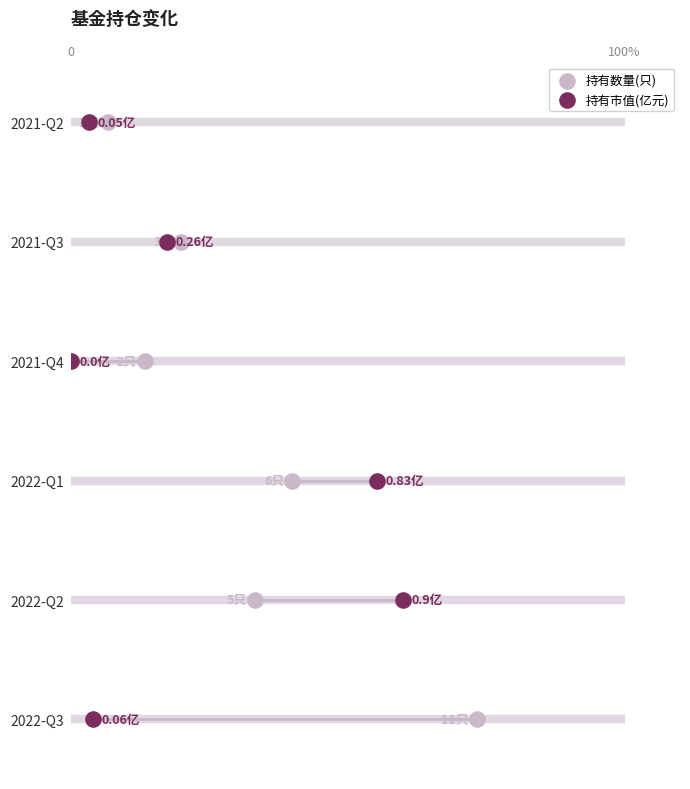

Is the value of 持有市值(亿元) at 4 greater than the value of 持有数量(只) at 4?

No